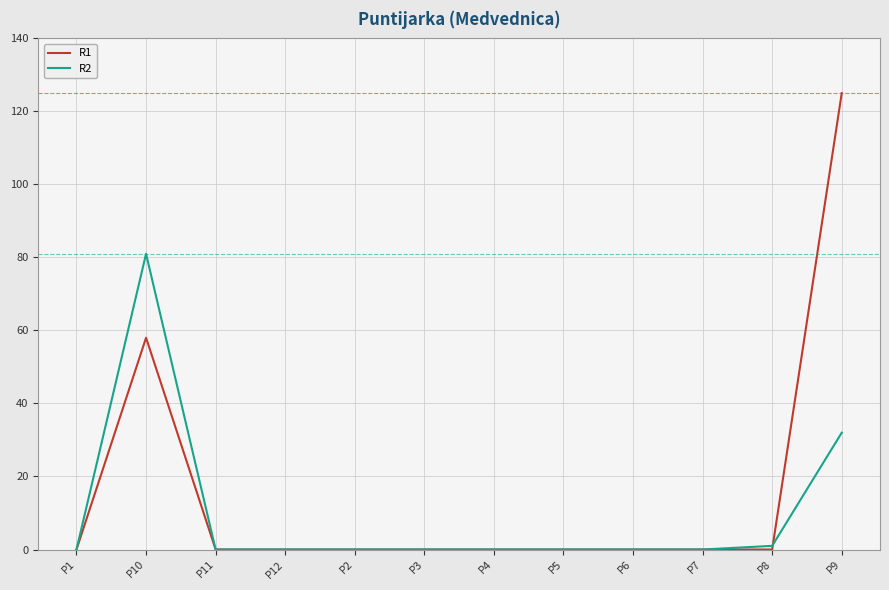

Which category has the highest value in the R1 series?

P9